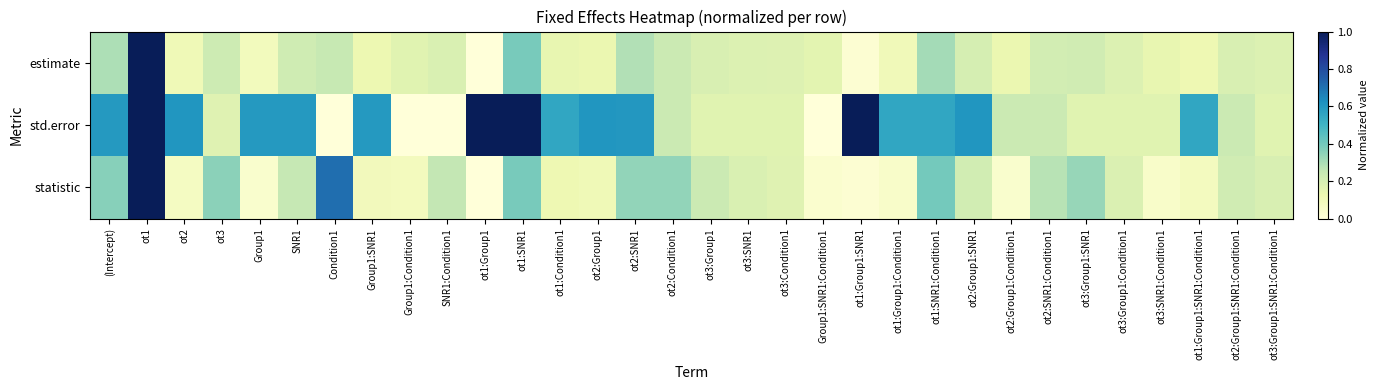

At which category is the sum across all series the highest?

ot1